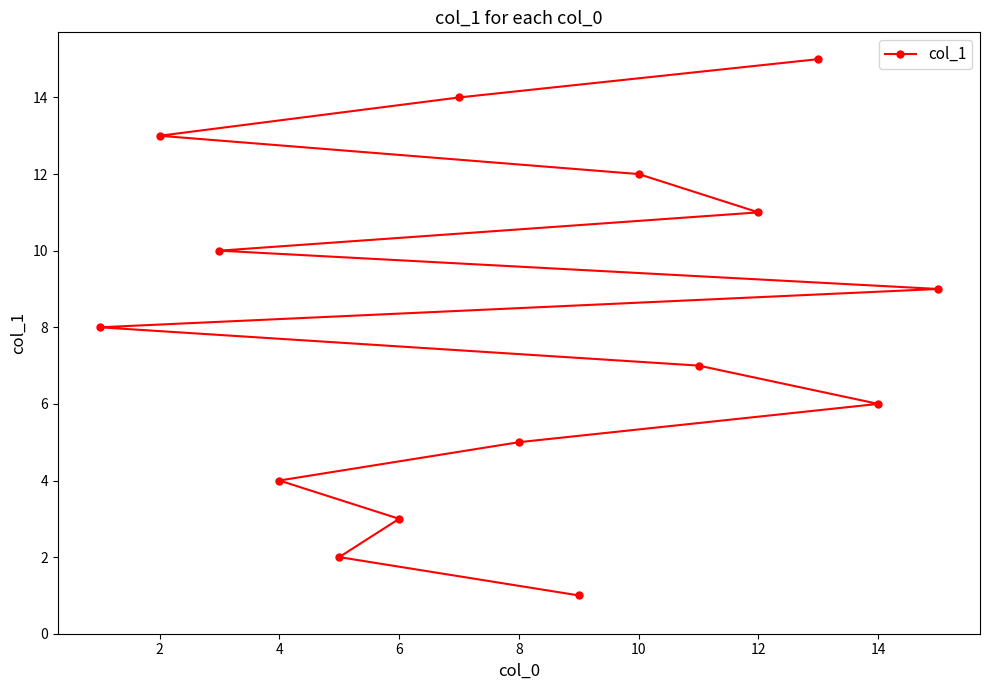

How many values are below 8?

7